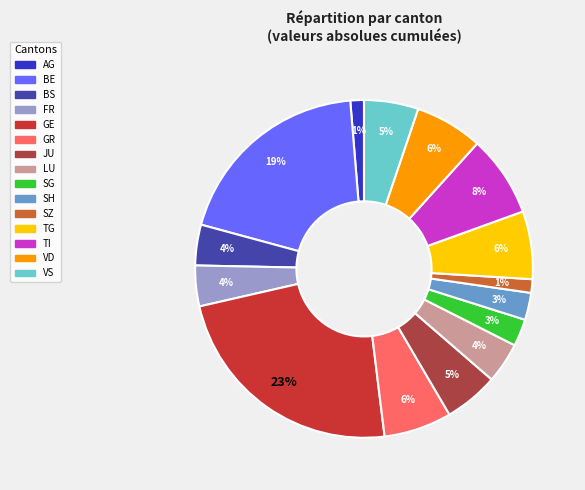

To the nearest percent, what is the average slice percentage?

7%